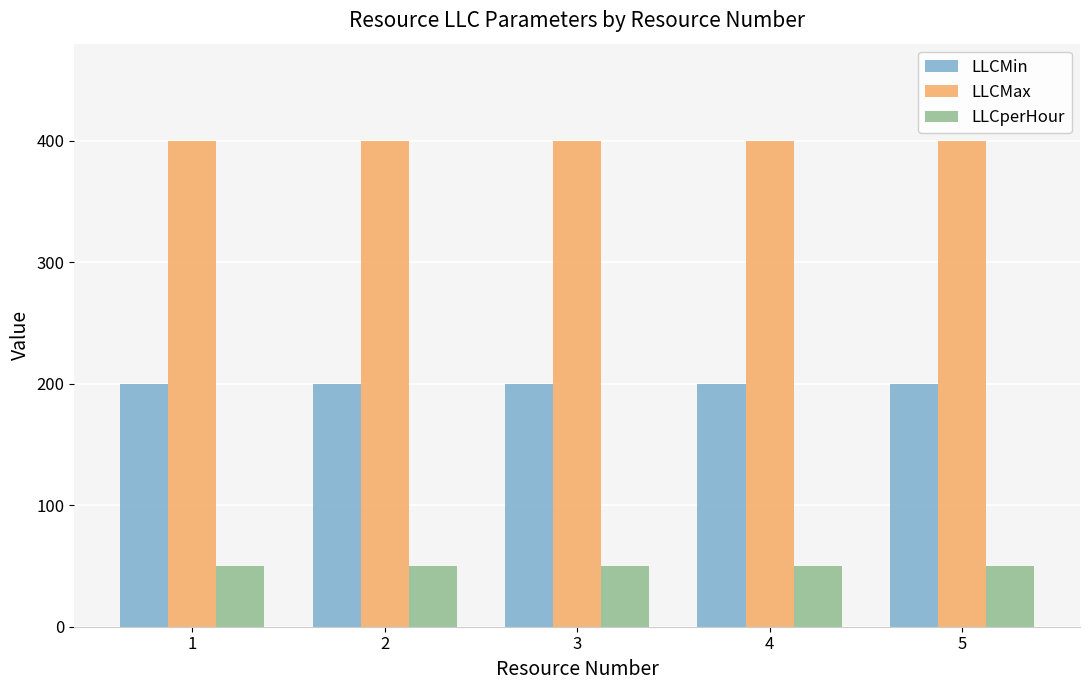

Reading right to left, what are all the values shown in this chart?

LLCMin: 5=200	4=200	3=200	2=200	1=200
LLCMax: 5=400	4=400	3=400	2=400	1=400
LLCperHour: 5=50	4=50	3=50	2=50	1=50